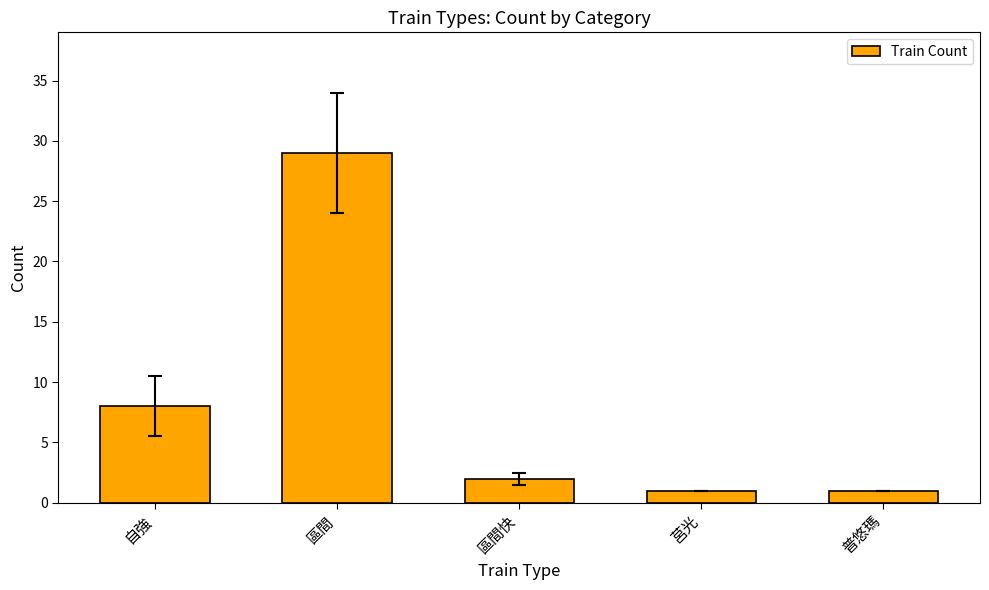

Which category has the highest value across all series?

區間